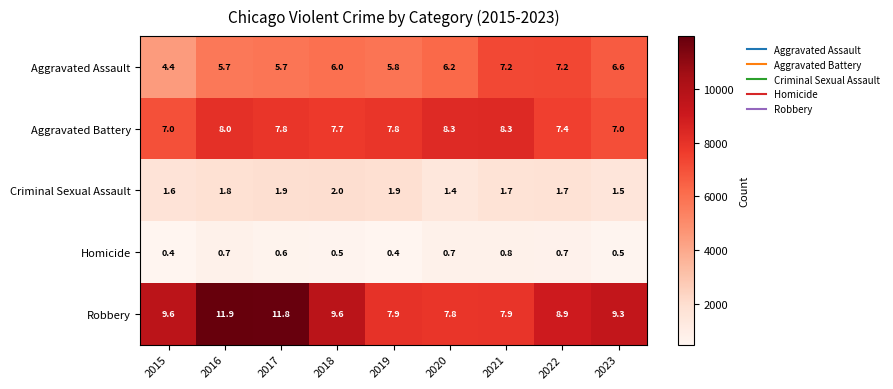

How many data points does each series have?

9